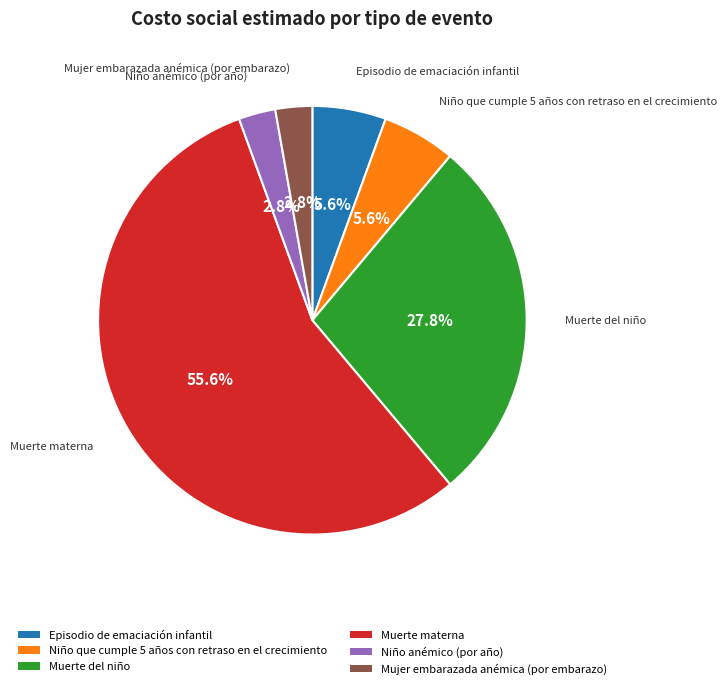

What is the largest slice in the pie chart?

Muerte materna